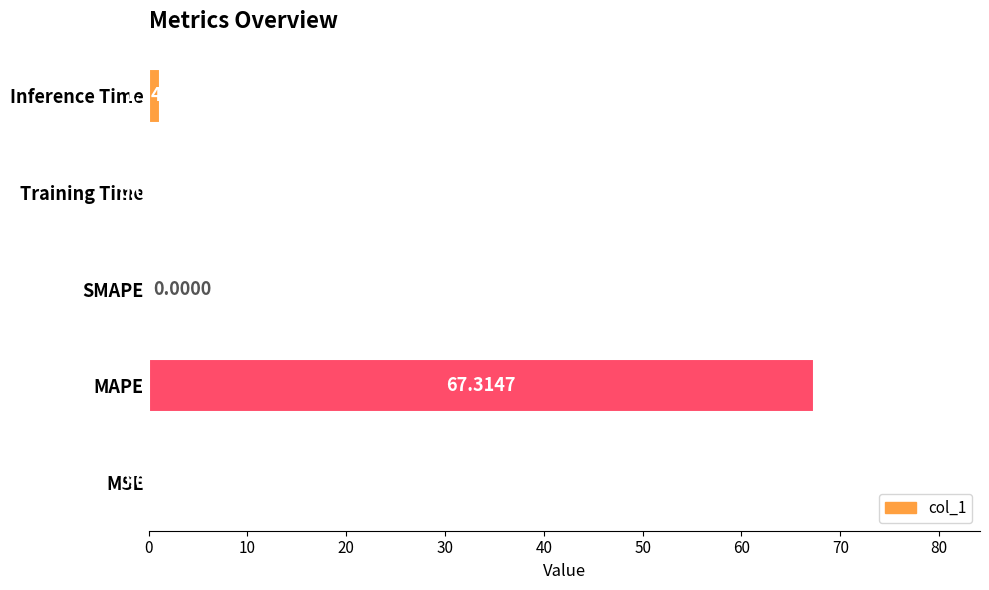

What is the sum of the values at Inference Time and MSE?

1.2